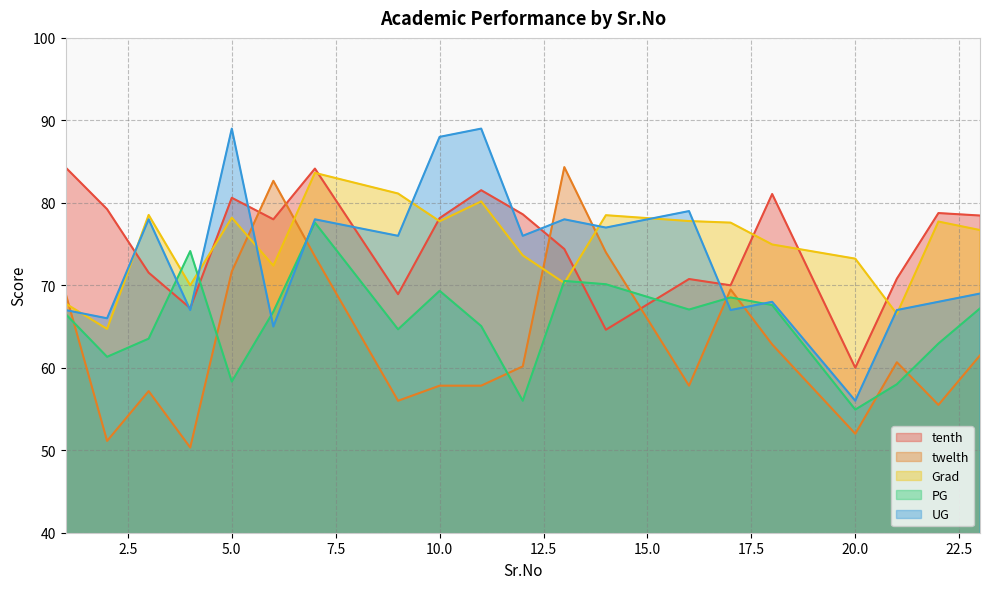

How many values in the twelth series are below 60?

9